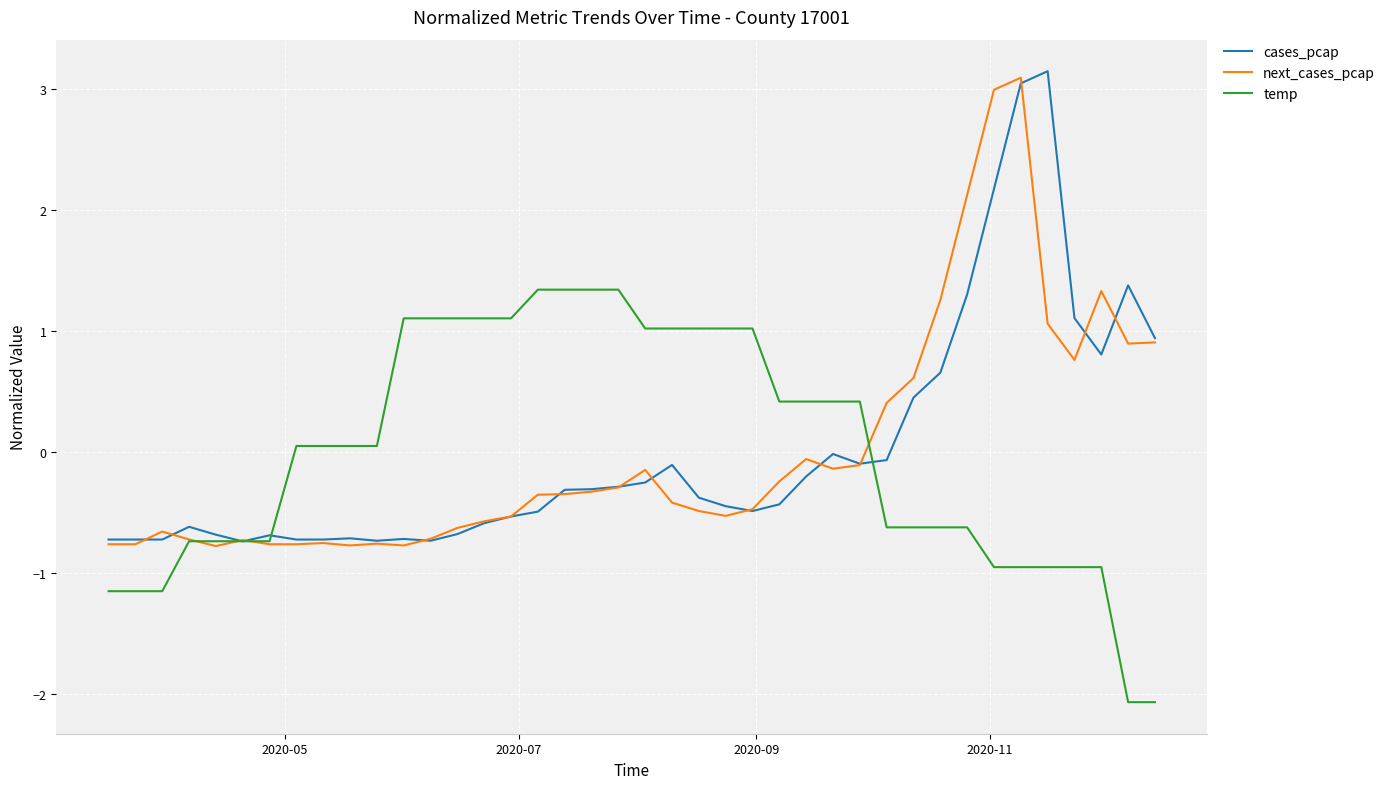

What is the greatest value displayed?

3.1